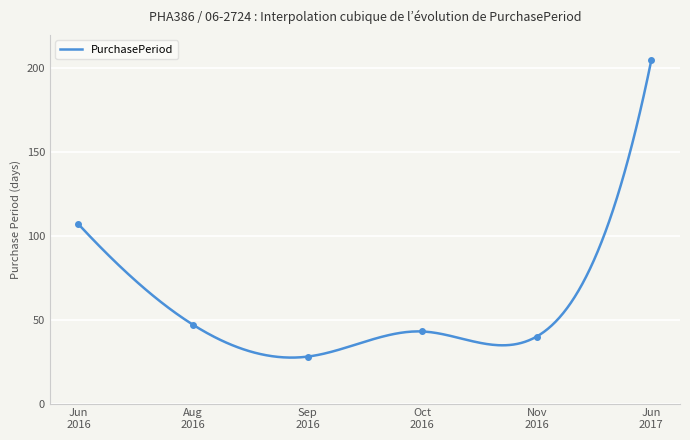

What is the smallest value displayed?

28